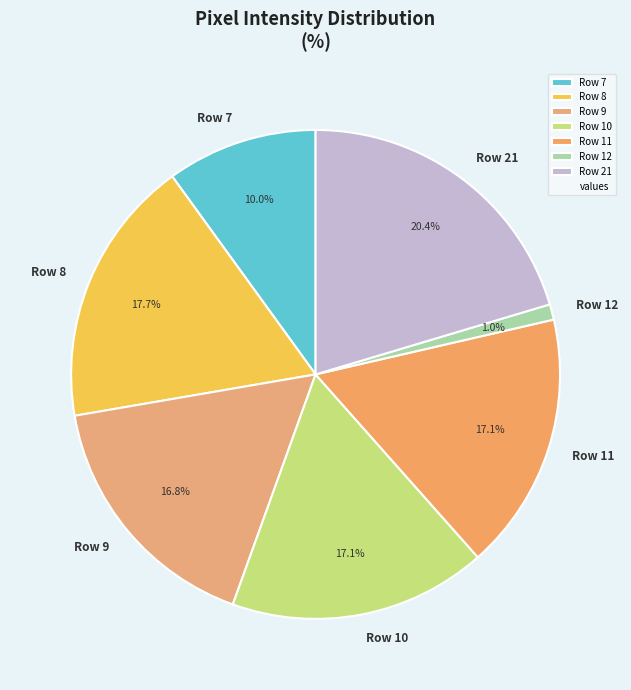

How many slices are in this pie chart?

7